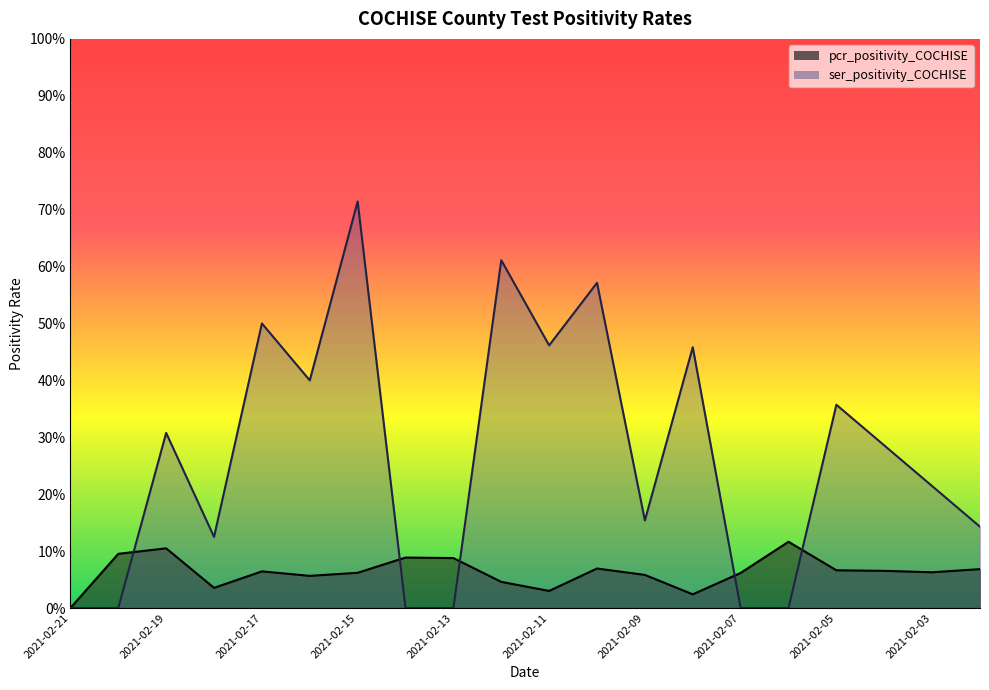

Which has a higher value, 2021-02-13 or 2021-02-08?

2021-02-13